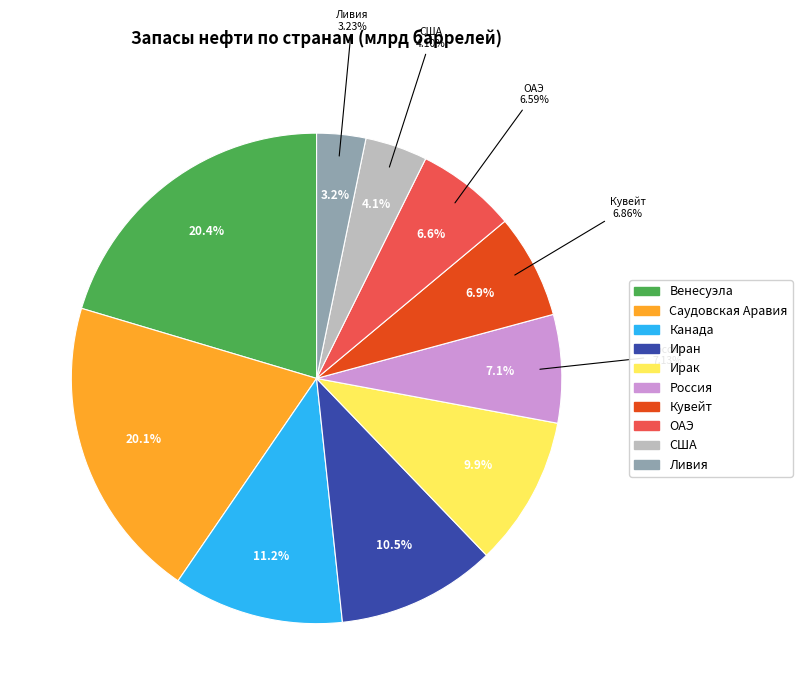

Does США account for over 50% of the chart?

No